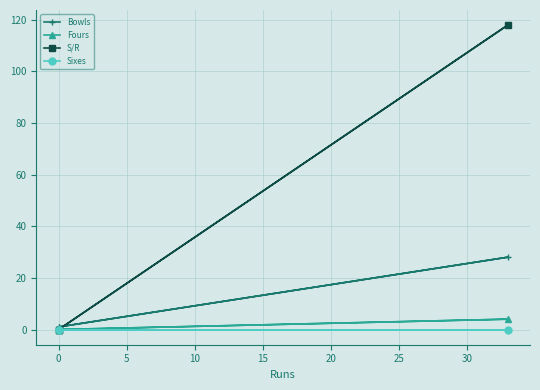

What position from the right is 0?

2